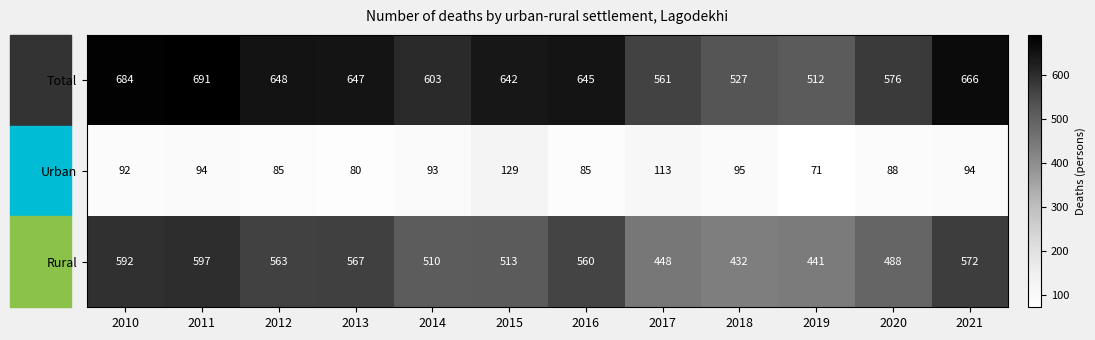

Is it true that Urban equals 25 at 2010?

False